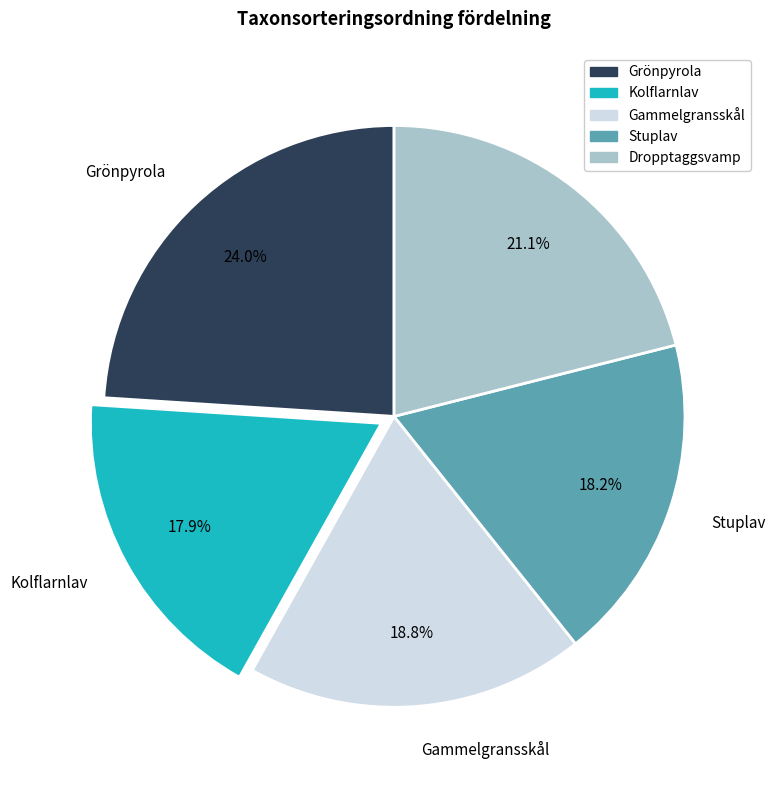

The Dropptaggsvamp slice represents 6% of the pie. True or false?

False